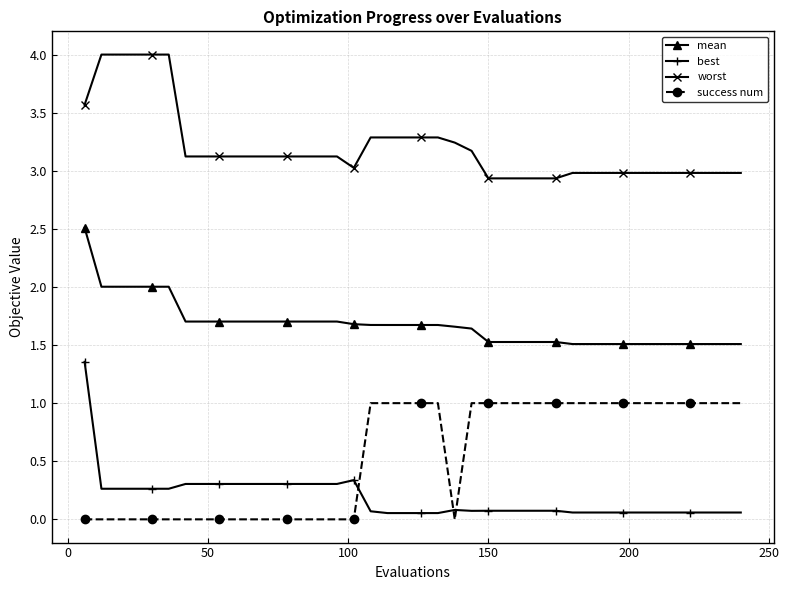

What is the sum of all best values?

7.5